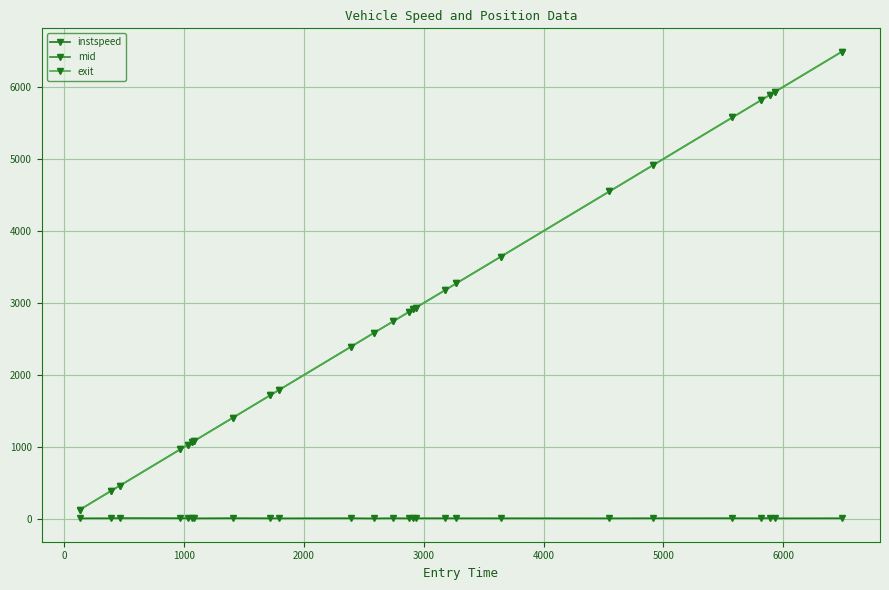

True or false: instspeed and mid cross at least once.

False